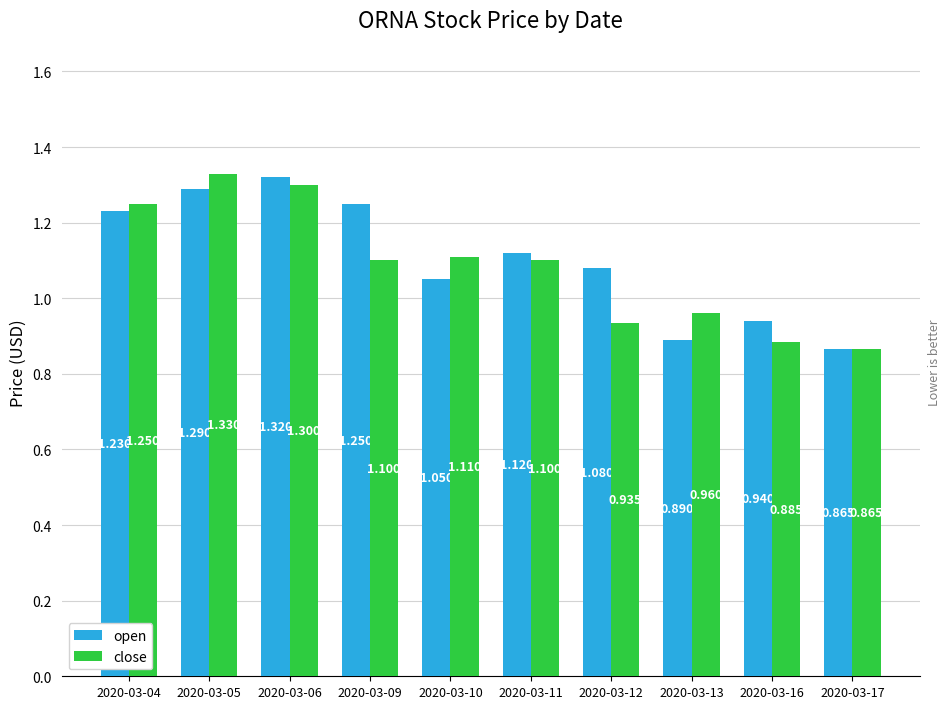

List the labels in order of open value, largest first.

2020-03-06, 2020-03-05, 2020-03-09, 2020-03-04, 2020-03-11, 2020-03-12, 2020-03-10, 2020-03-16, 2020-03-13, 2020-03-17